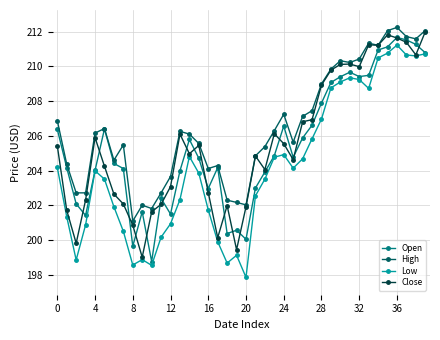

True or false: Low and High intersect in this chart.

False